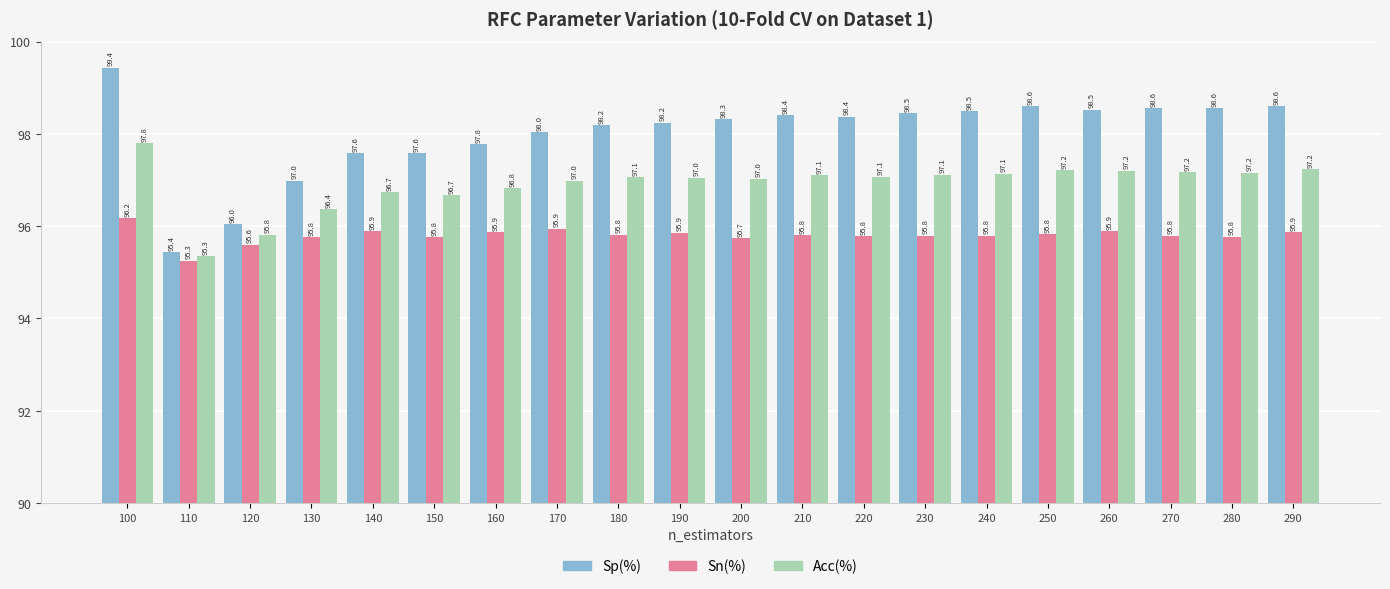

What is the average value of the Acc(%) series?

96.9